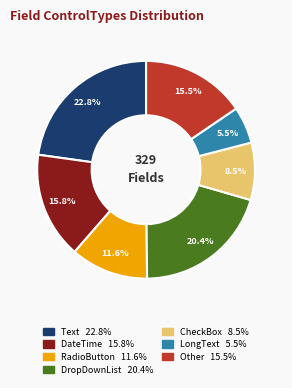

Does any single category account for the majority?

No